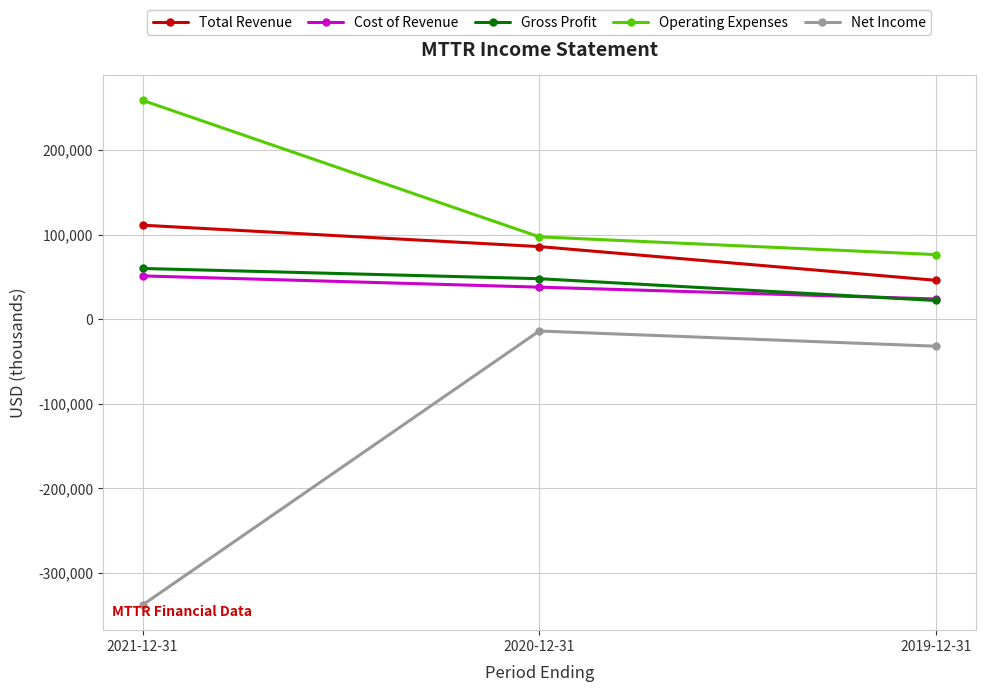

True or false: Cost of Revenue has a value of 51200 at 2021-12-31.

True